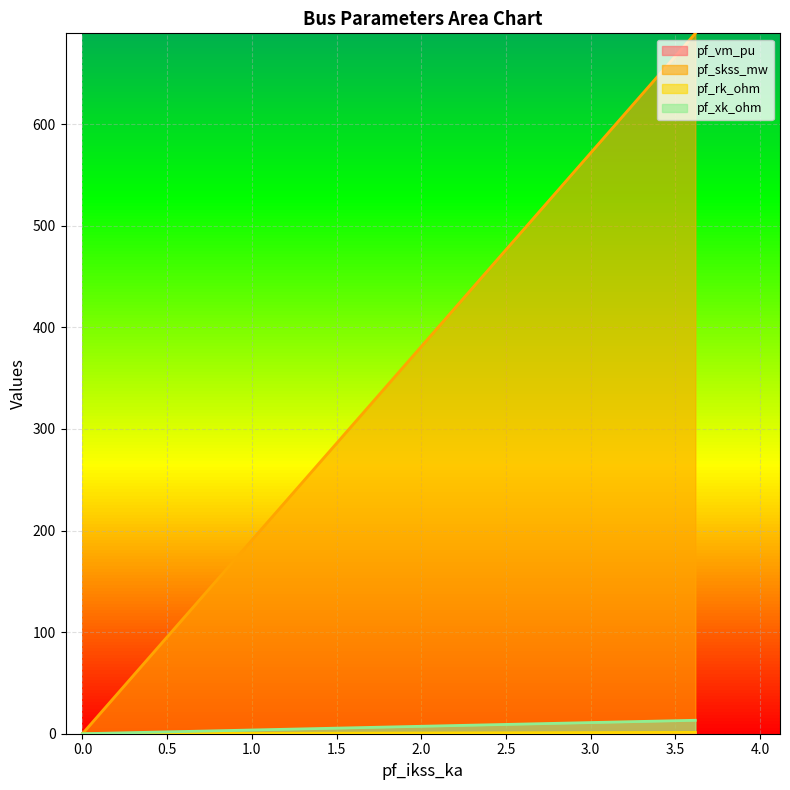

True or false: pf_rk_ohm and pf_vm_pu intersect in this chart.

False